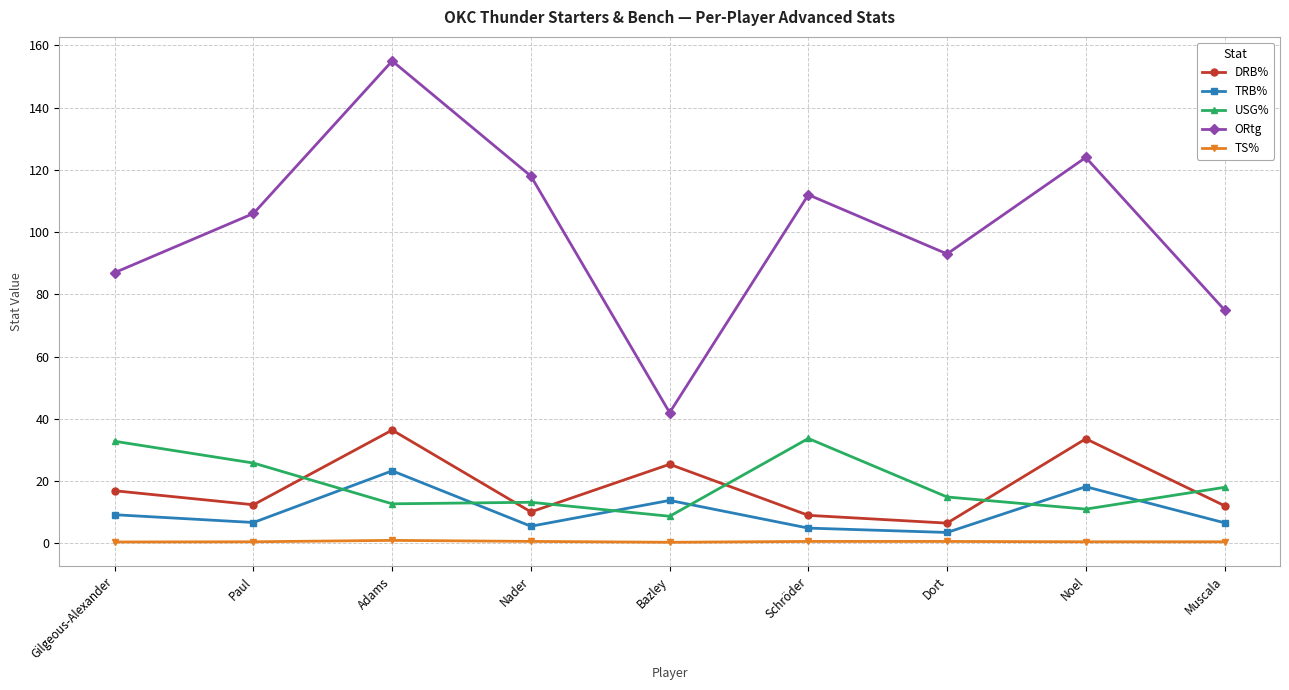

In TRB%, how many points are higher than both neighbors (excluding endpoints)?

3